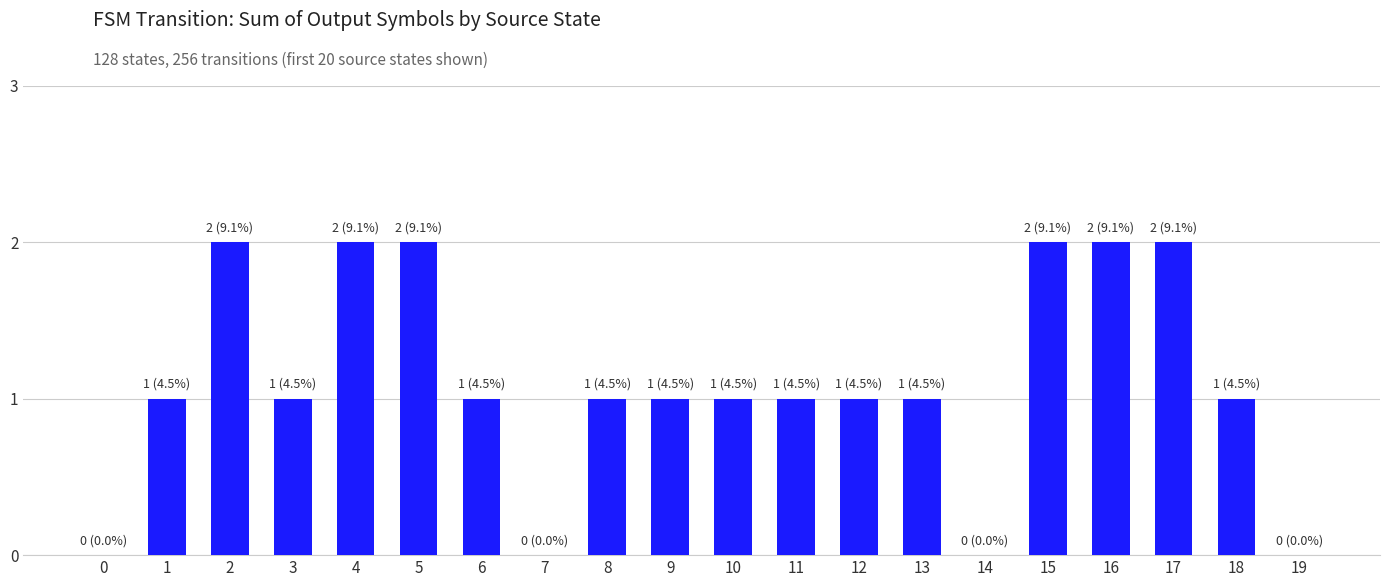

What is the sum of all values?

22